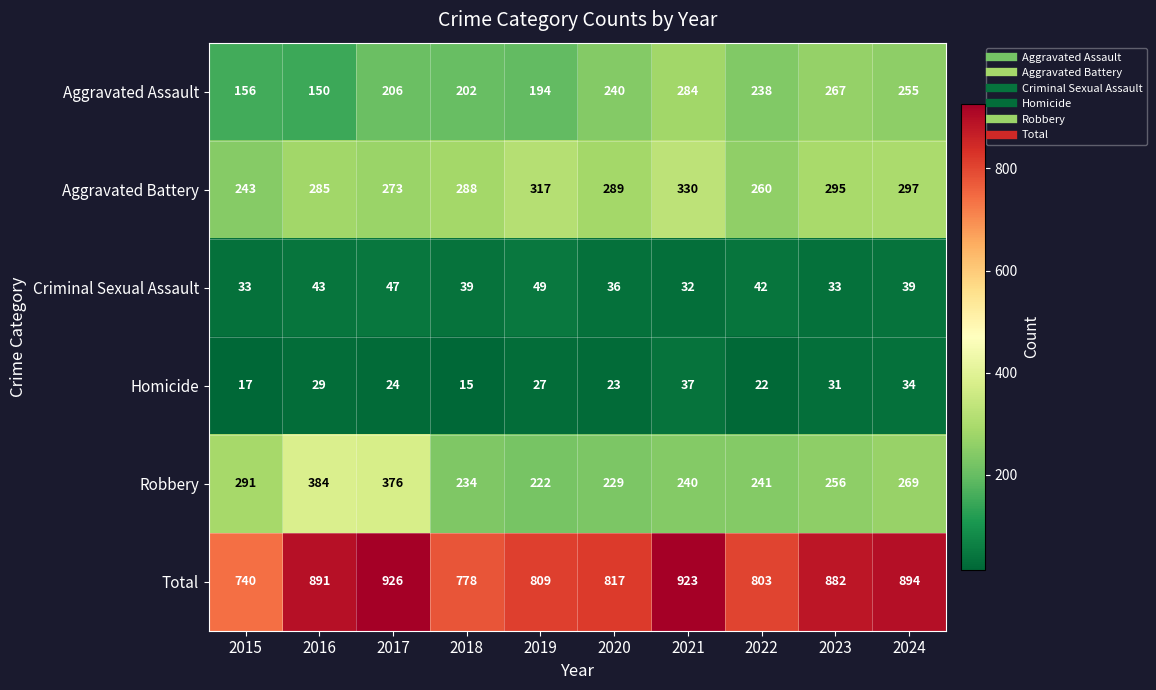

Which series has the largest total across all categories?

Total